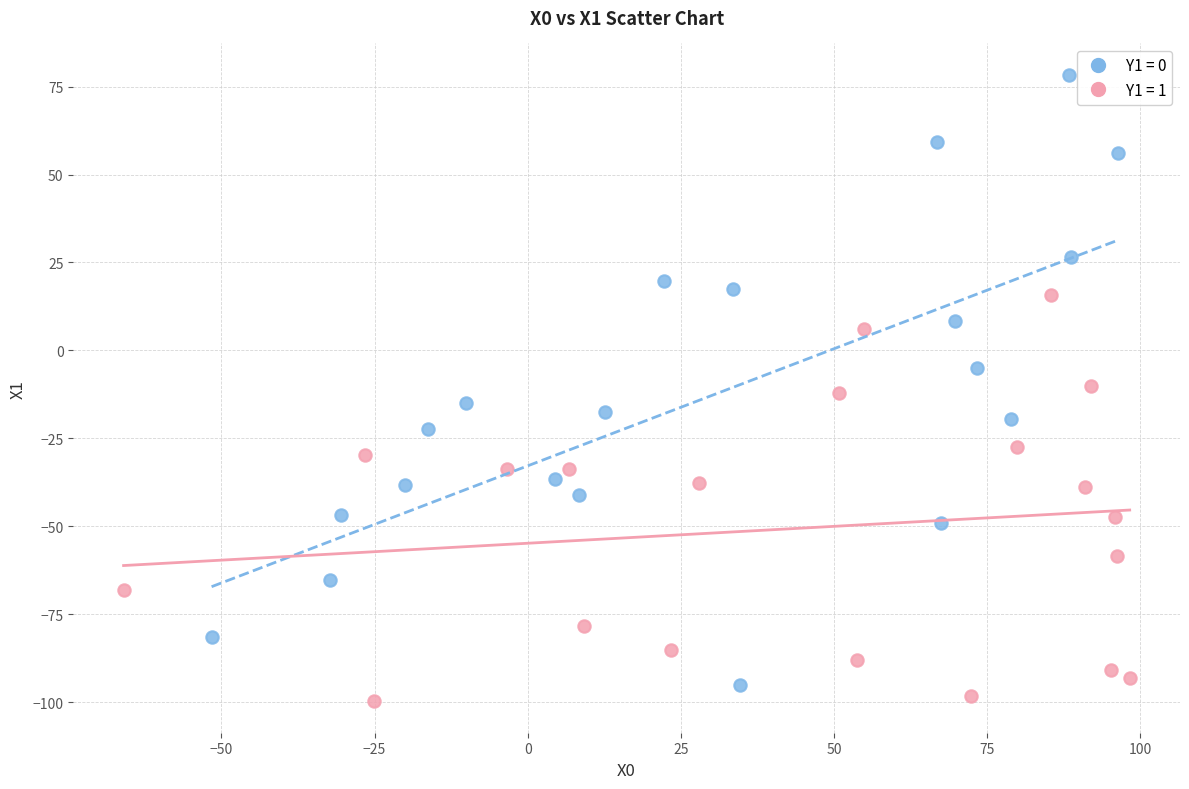

What are all the series names shown in the legend?

Y1 = 0, Y1 = 1